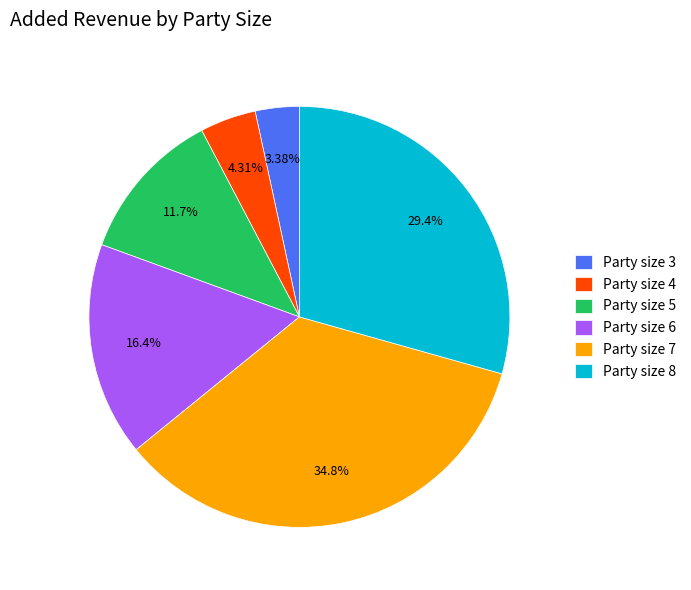

Does Party size 8 account for over 50% of the chart?

No